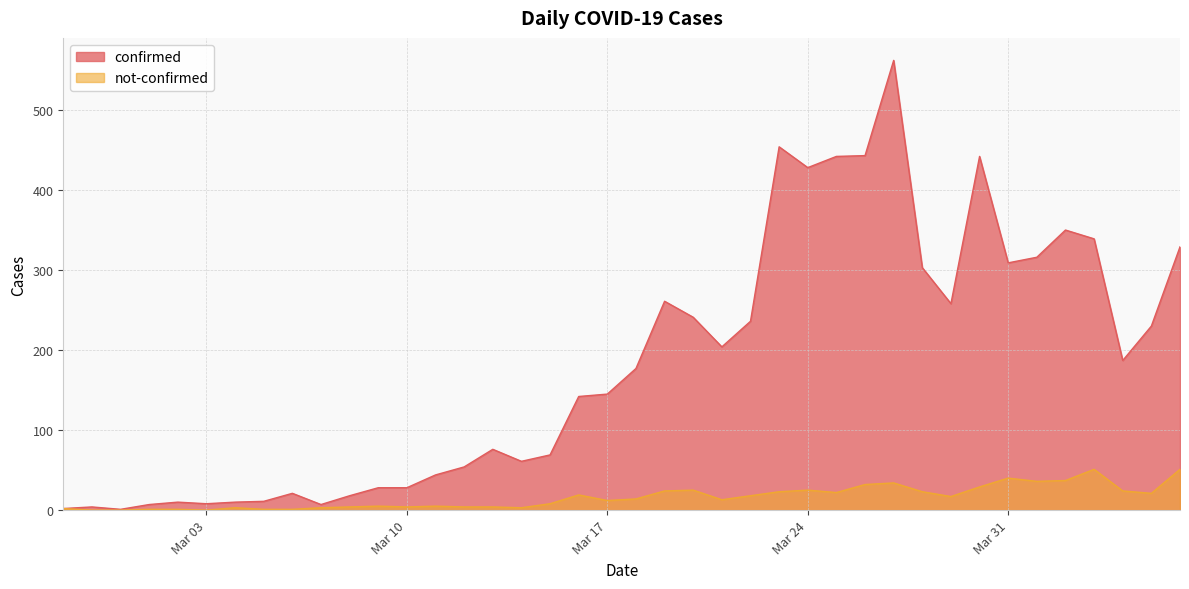

Between 2020-03-06 and 2020-03-12, which series saw the biggest shift?

confirmed